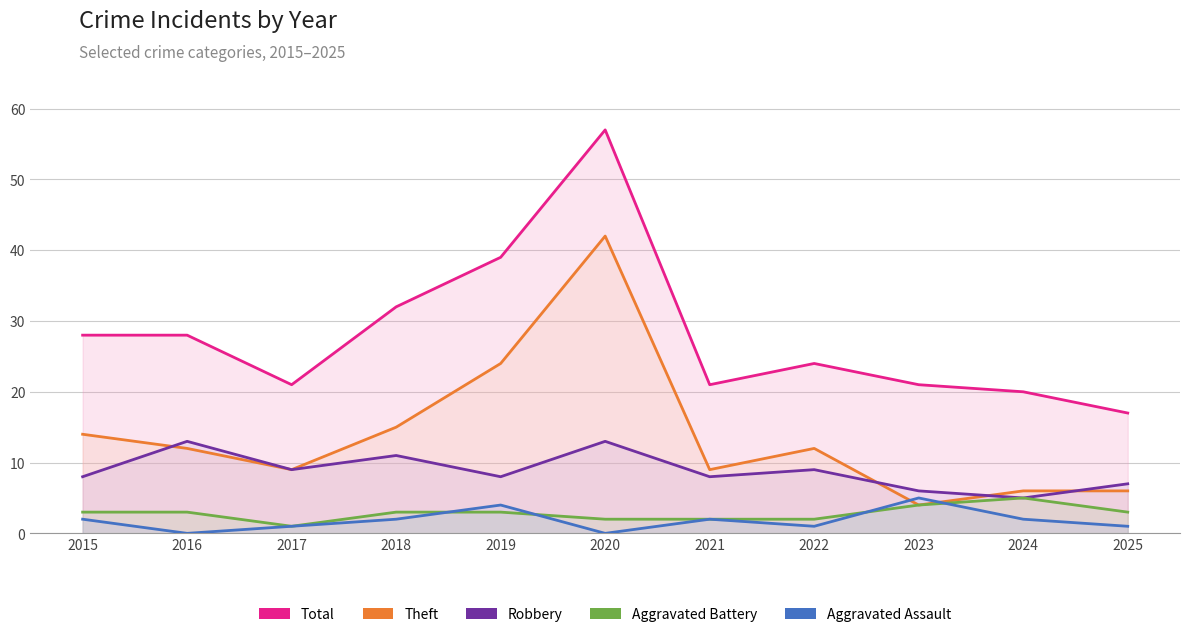

Which series has the largest total across all categories?

Total